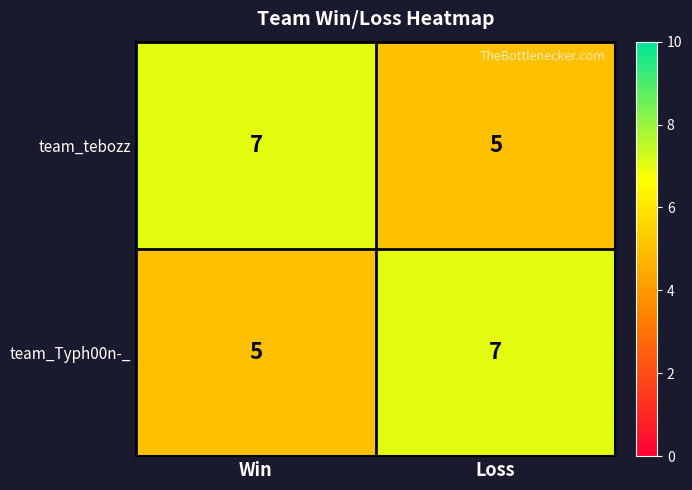

What is the sum of all team_Typh00n-_ values?

12